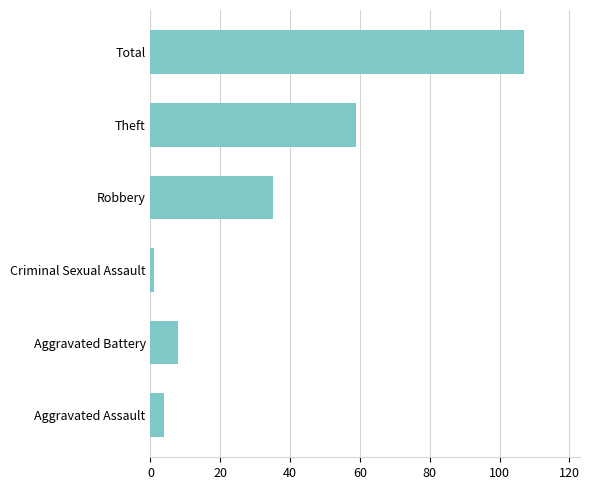

Reading bottom to top, list all the values displayed in this chart.

Aggravated Assault=4	Aggravated Battery=8	Criminal Sexual Assault=1	Robbery=35	Theft=59	Total=107